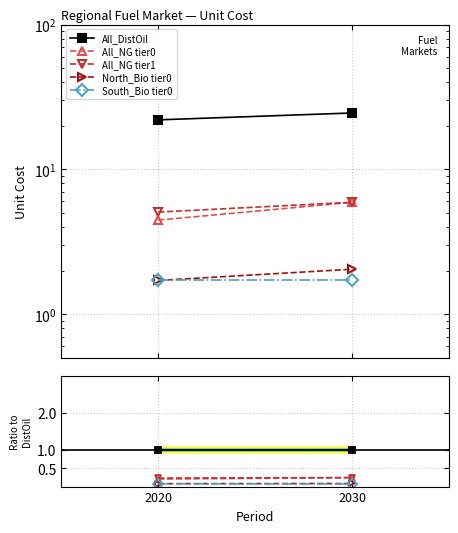

What is the value of the All_NG tier1 point at the 1st from the left?

0.2